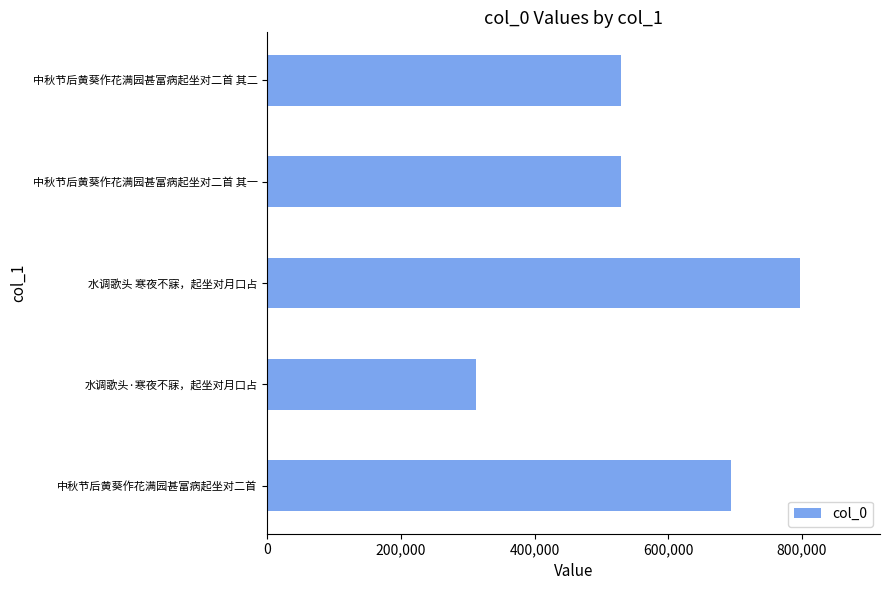

The chart shows a value of 797471 at 水调歌头 寒夜不寐，起坐对月口占. True or false?

True